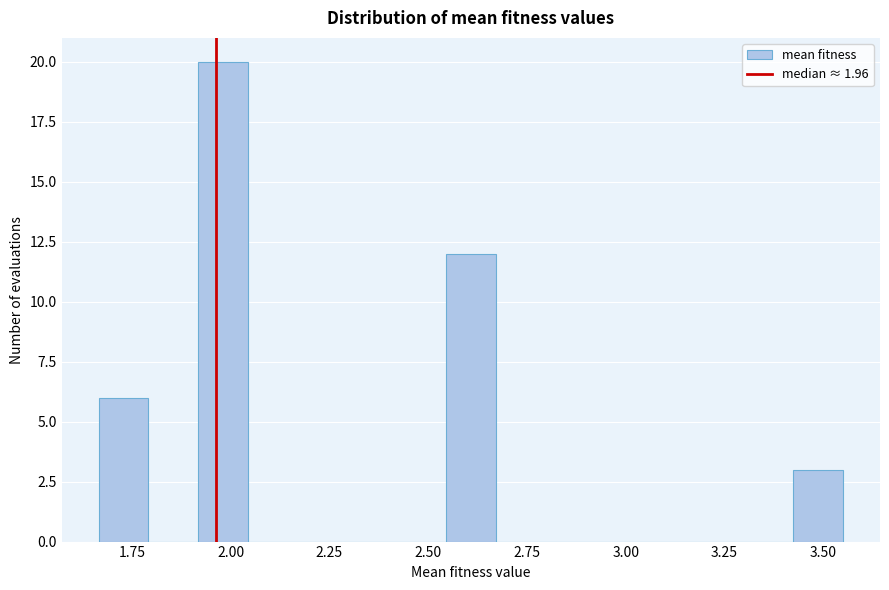

Around what value on the x-axis is the tallest bar? Give the approximate position of its centre, as read against the axis.

2.00